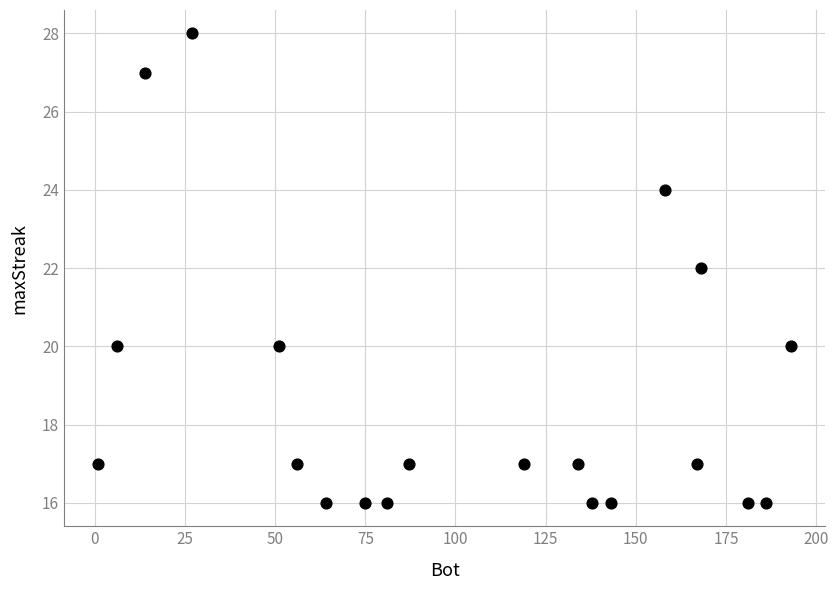

What is the range of X values (max minus min)?

192